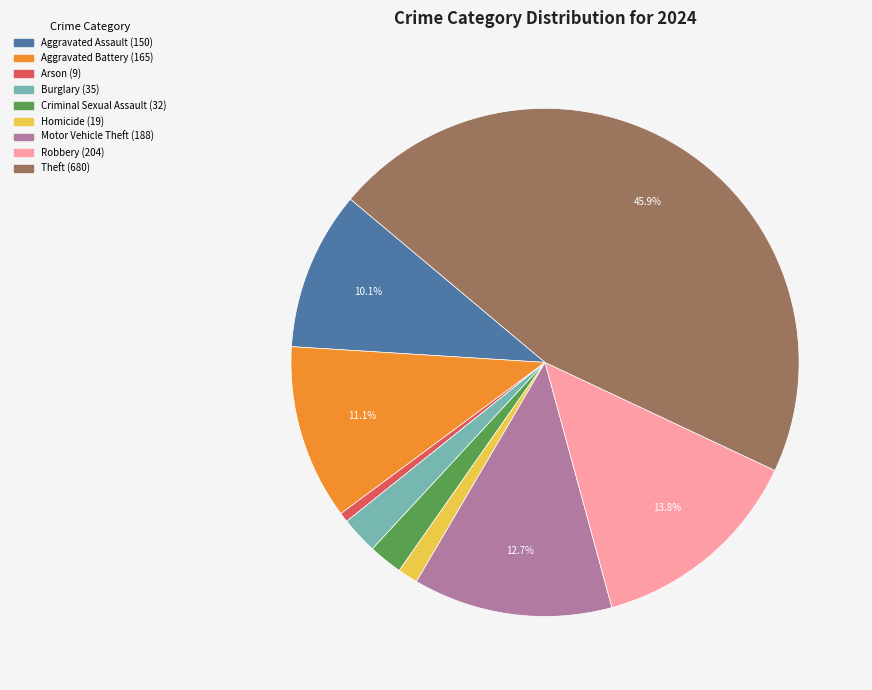

Which slice is the largest?

Theft